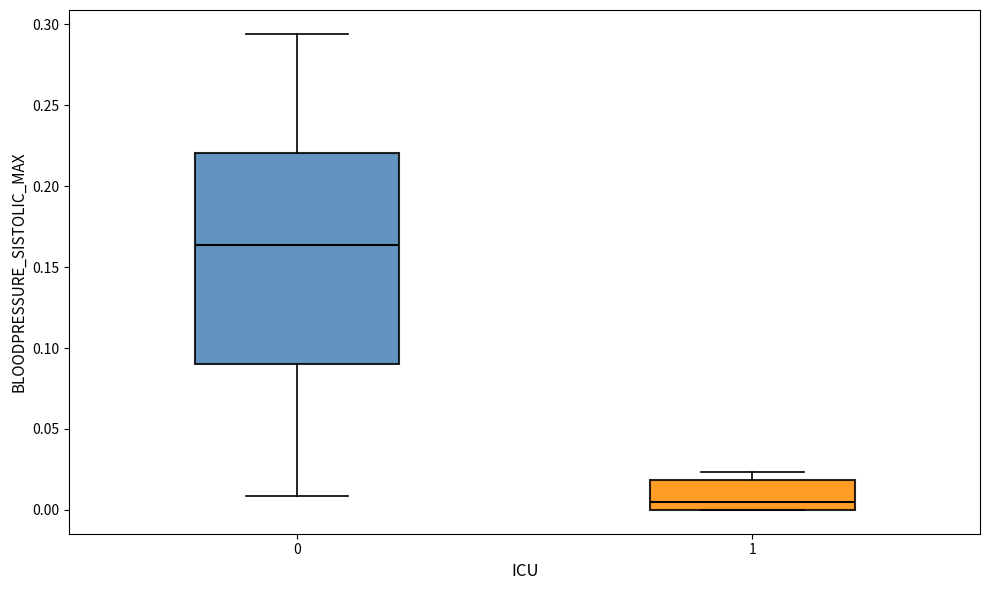

Comparing the boxes themselves (not the whiskers), which one is the tallest?

0